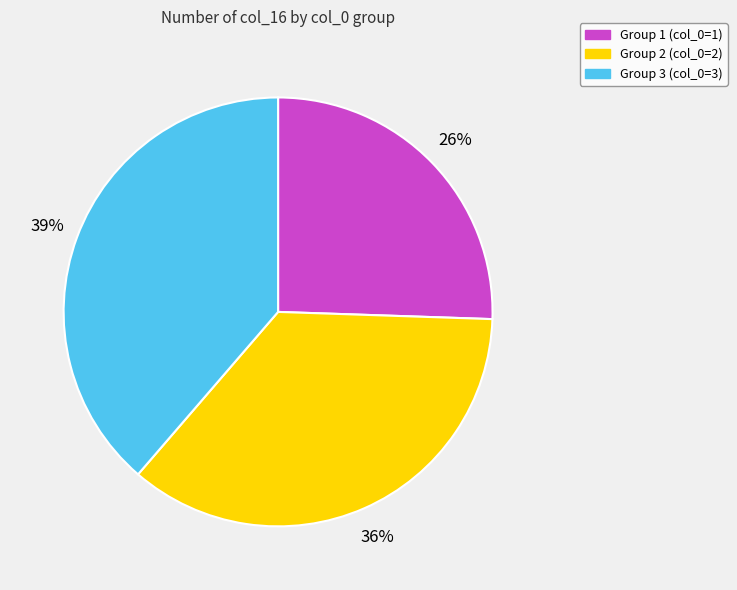

To the nearest percent, what is the average slice percentage?

33%